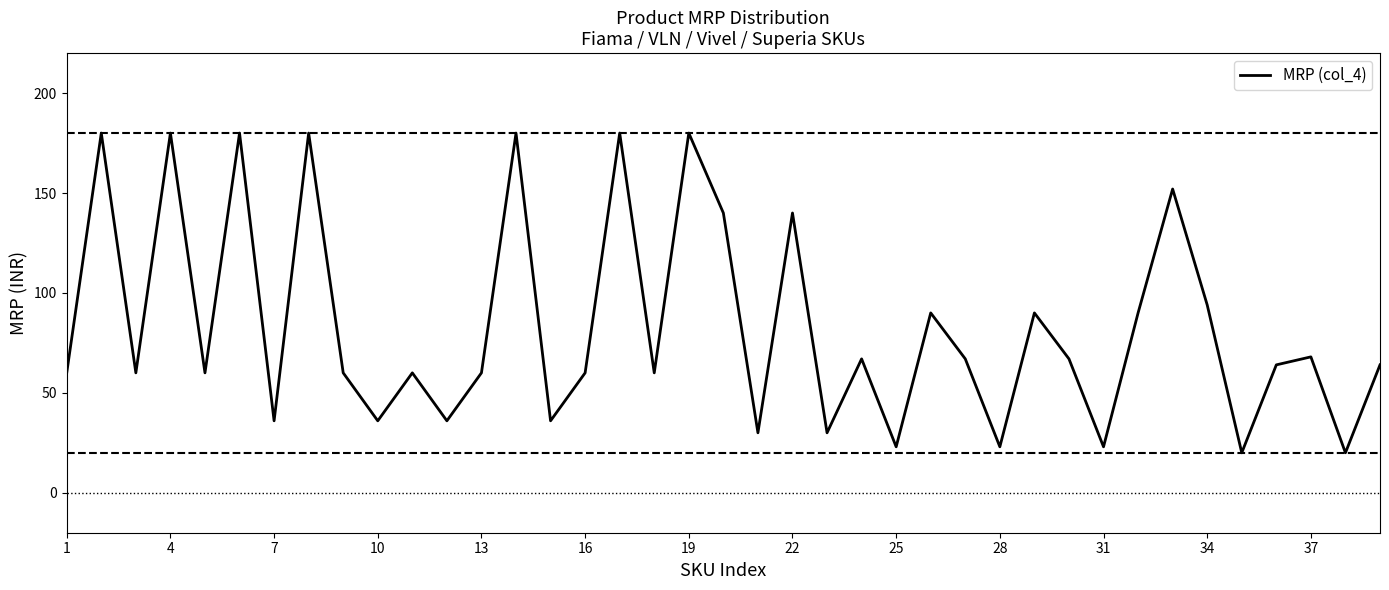

What is the difference between the second highest and minimum values?

160